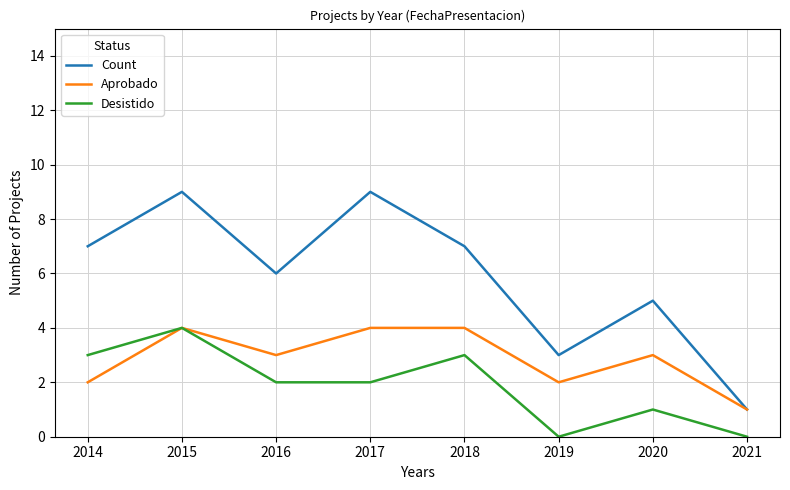

What is the sum of all Desistido values?

15